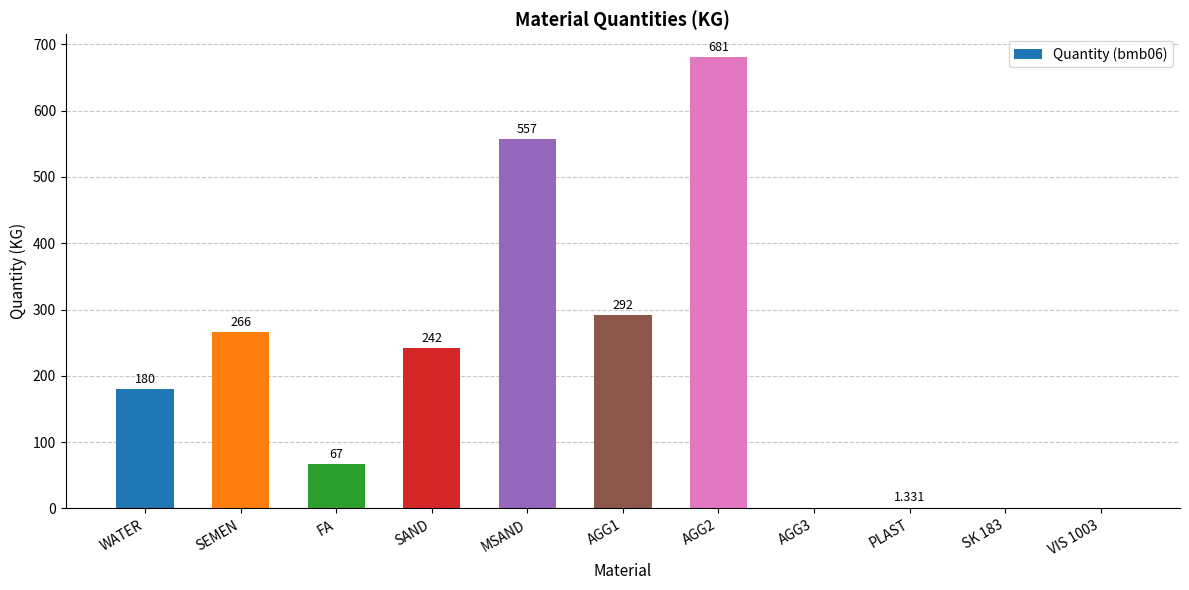

True or false: the data shows 681.0 at AGG2.

True